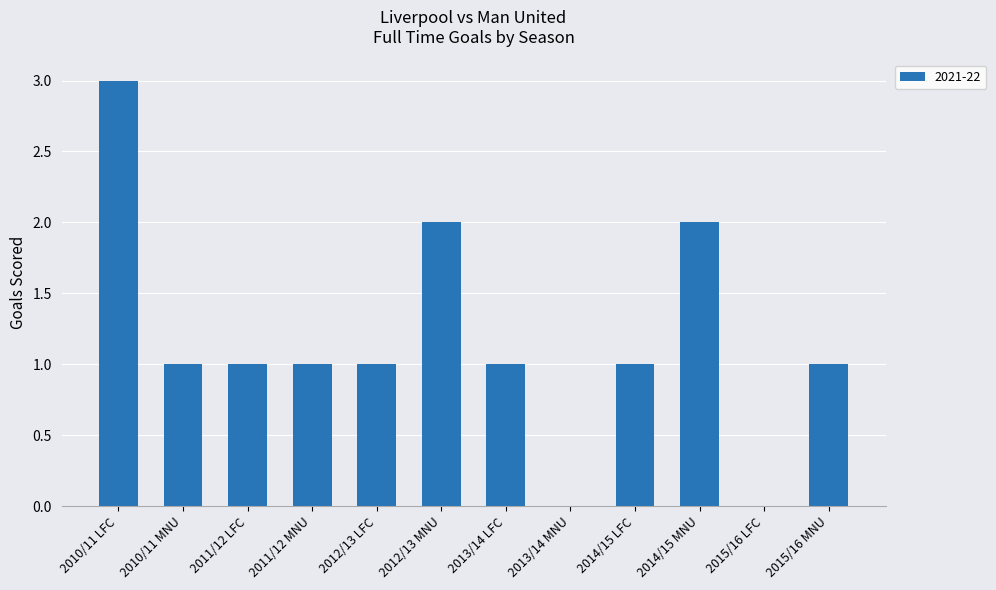

Count the values in the range 1 to 2.

9